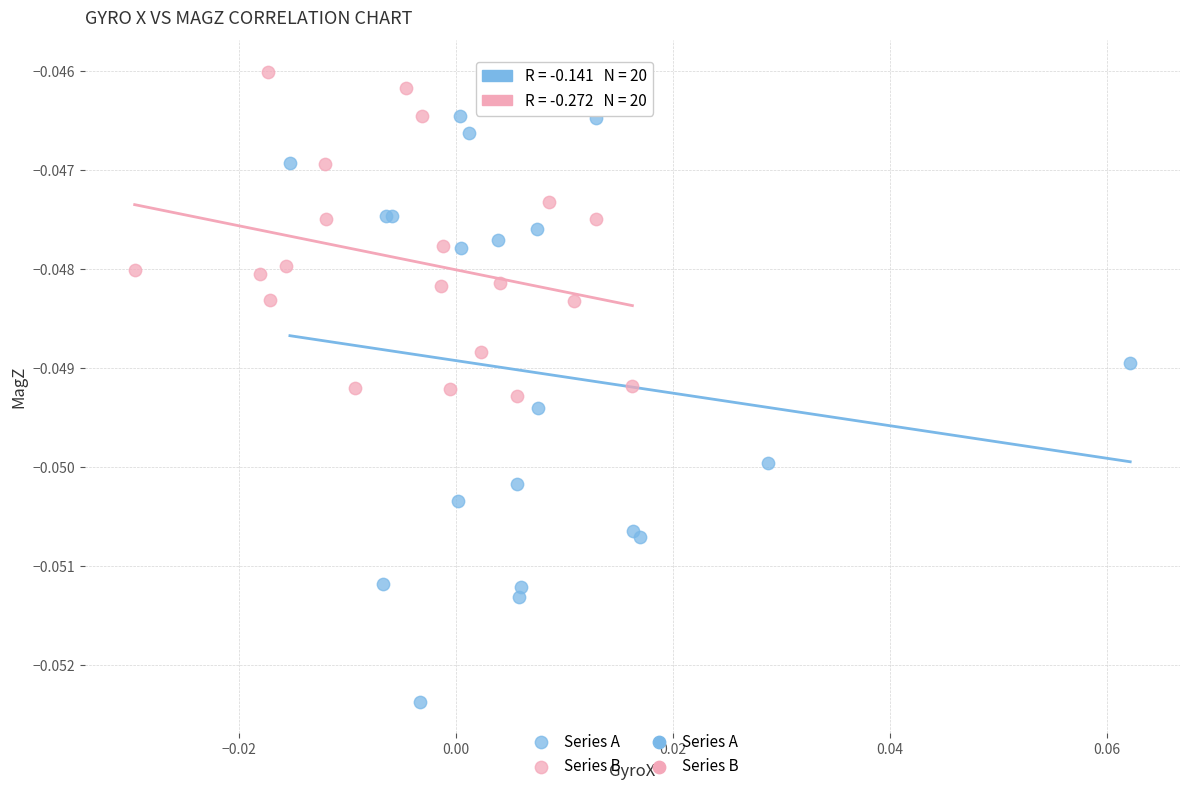

Which series contains the lowest Y value?

Series A